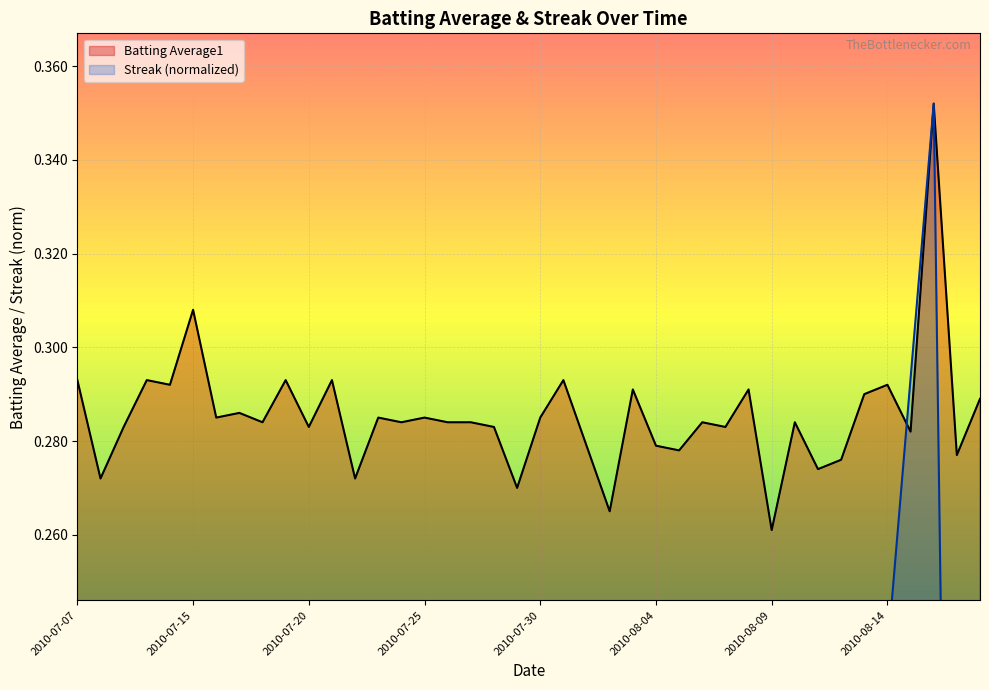

Is the value of Streak at 2010-08-08 greater than the value of Batting Average1 at 2010-07-07?

No